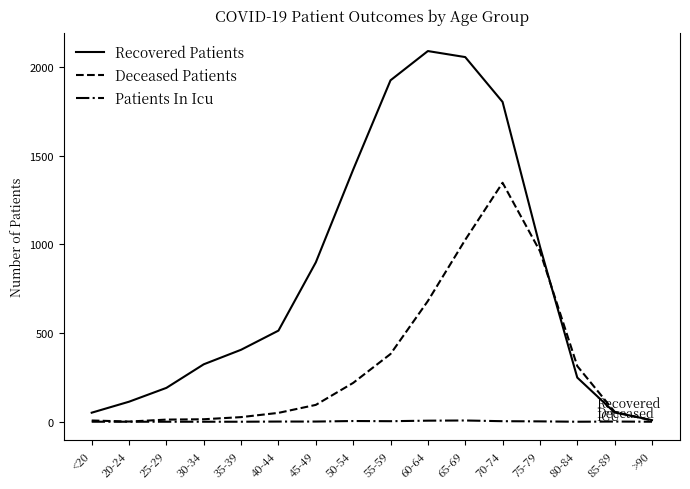

What is the difference between the maximum and second lowest values in the Deceased Patients series?

1341